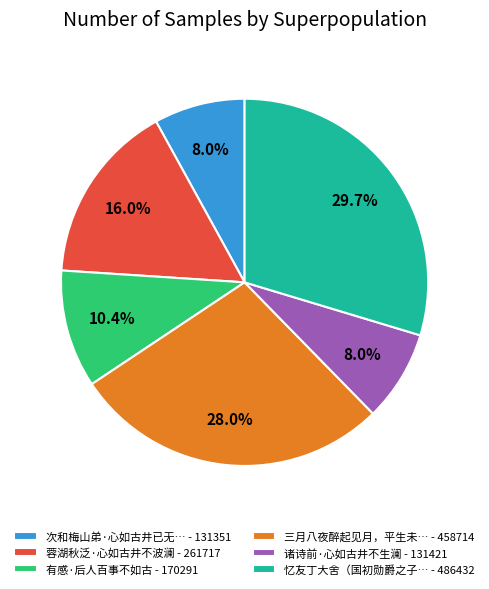

To the nearest percent, what is the average slice percentage?

17%